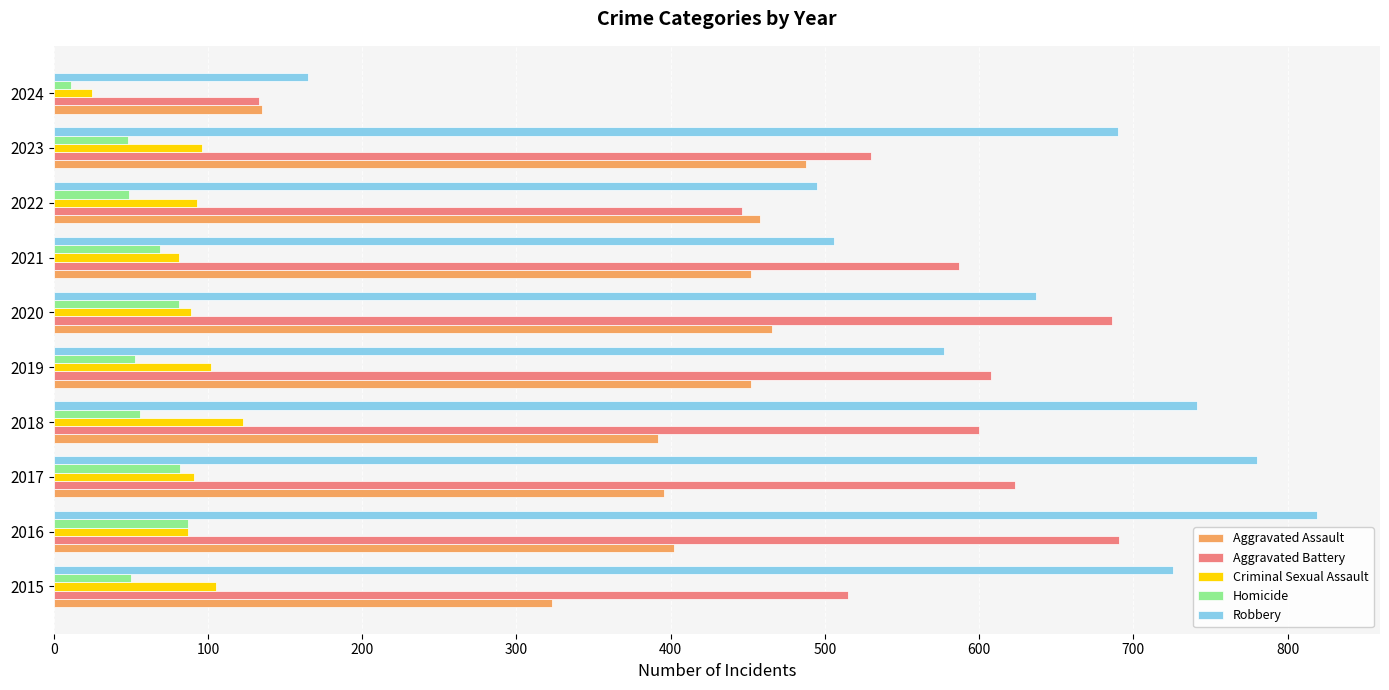

At which category is the sum across all series the highest?

2016